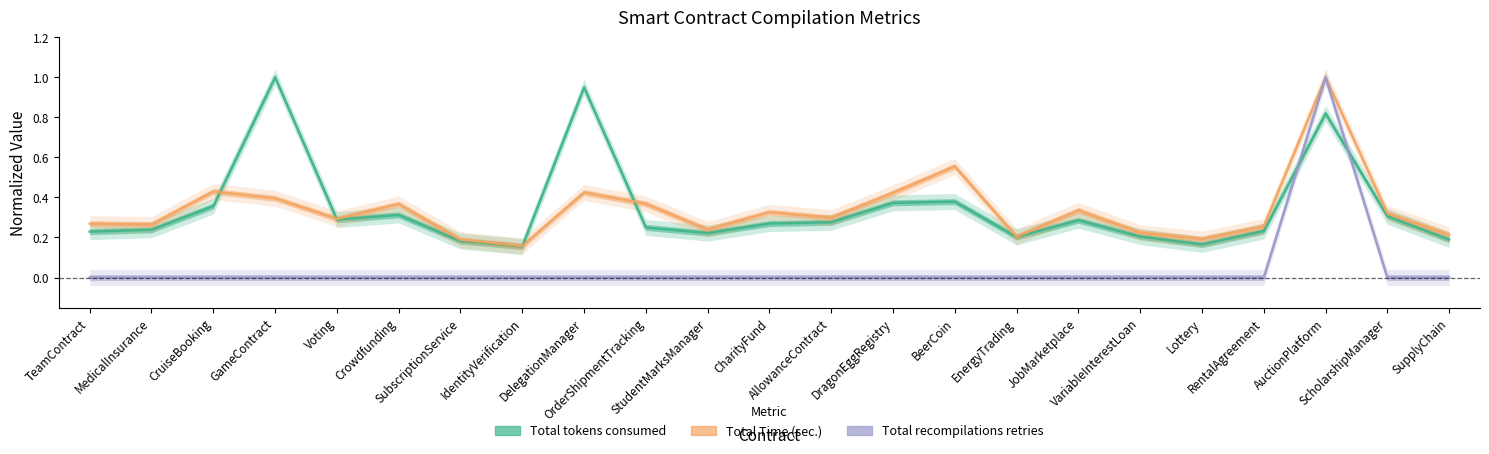

Where is Total tokens consumed nearest to the value 0?

IdentityVerification